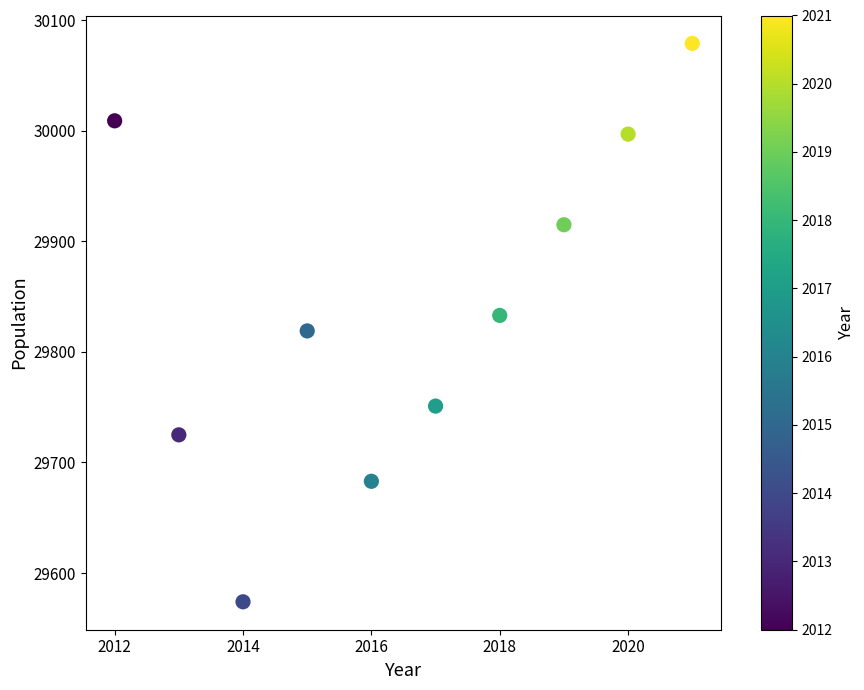

What is the average X value?

2016